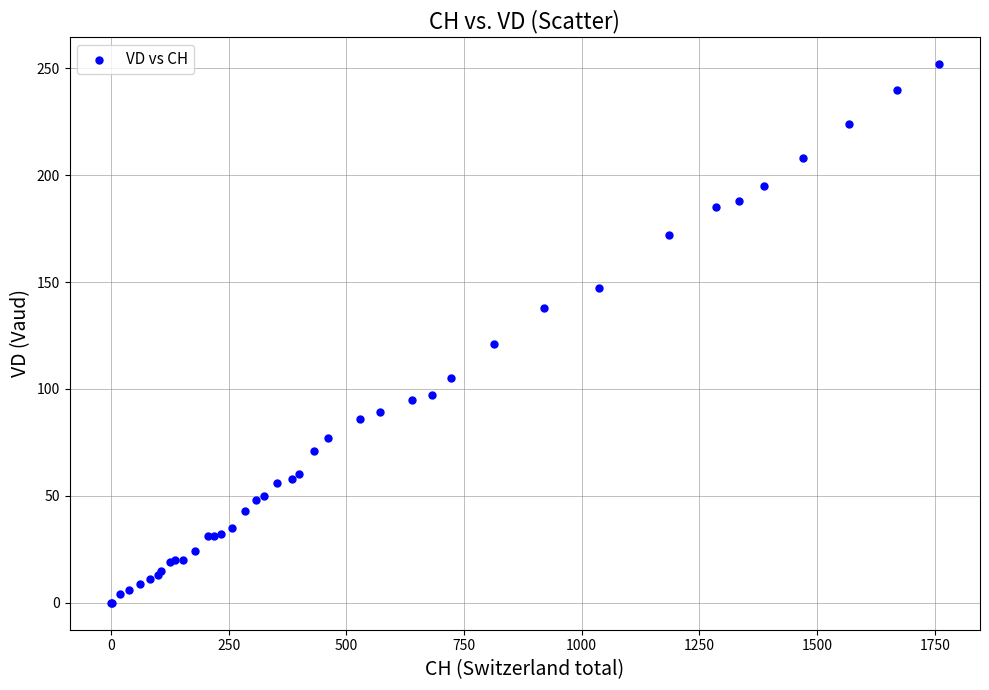

What Y value in the scatter plot is closest to 126?

121